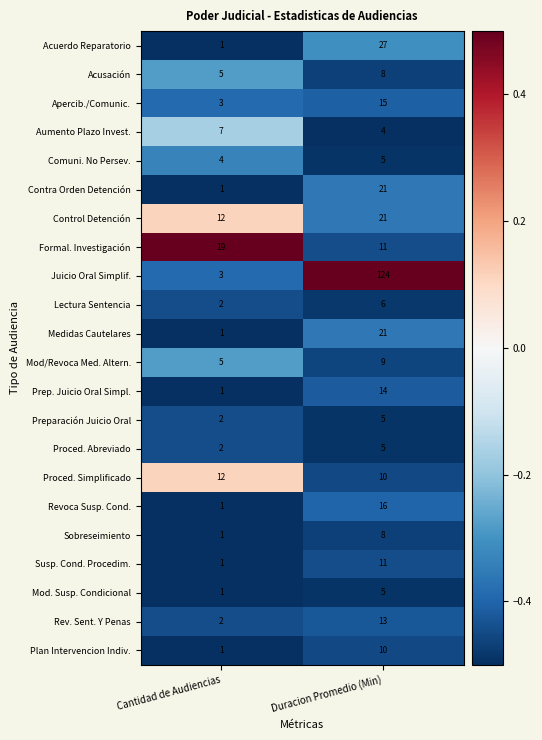

Which series has the largest total across all categories?

Juicio Oral Simplif.